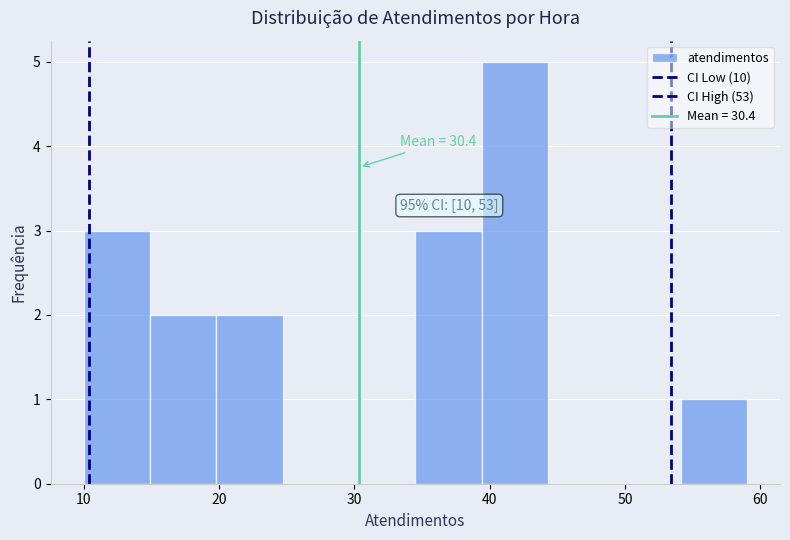

Over which range of the x-axis is the bar tallest?

39.4 to 44.3